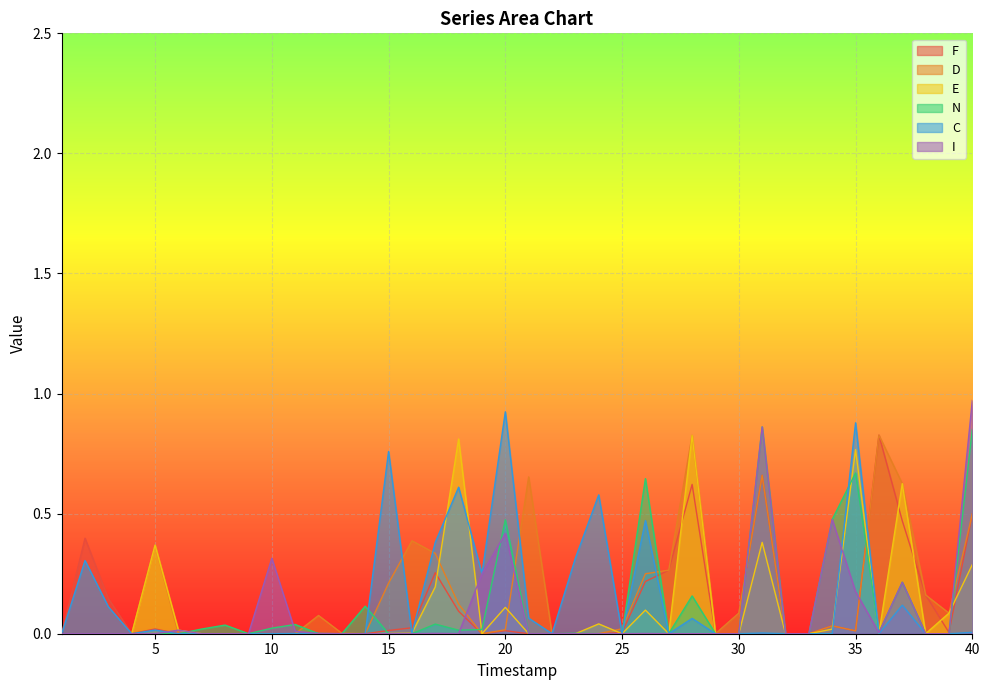

How many lines are shown in the chart?

6